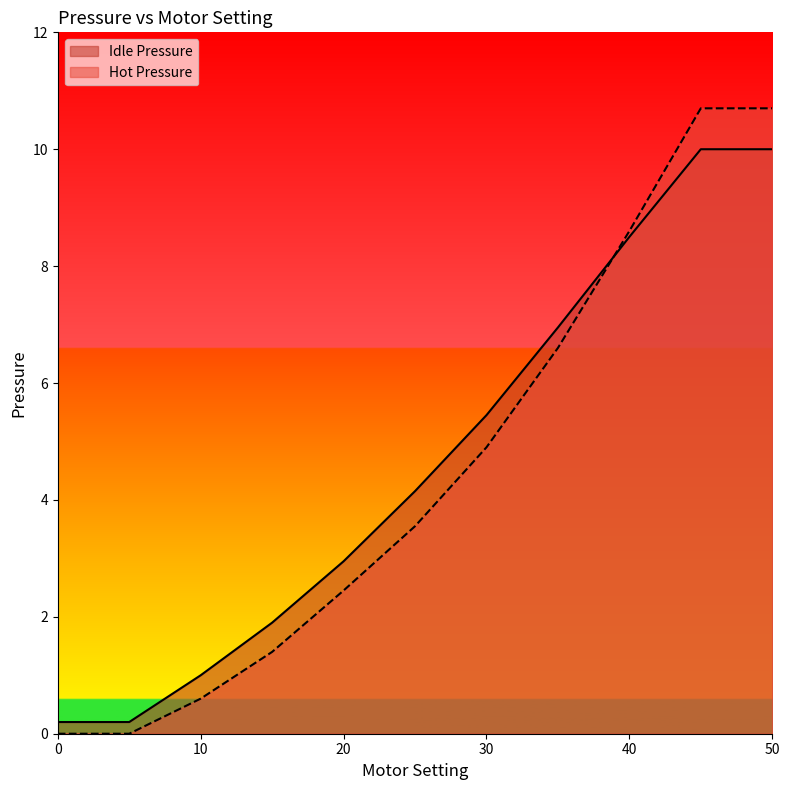

What is the difference between the maximum and minimum values in the Hot Pressure series?

10.7